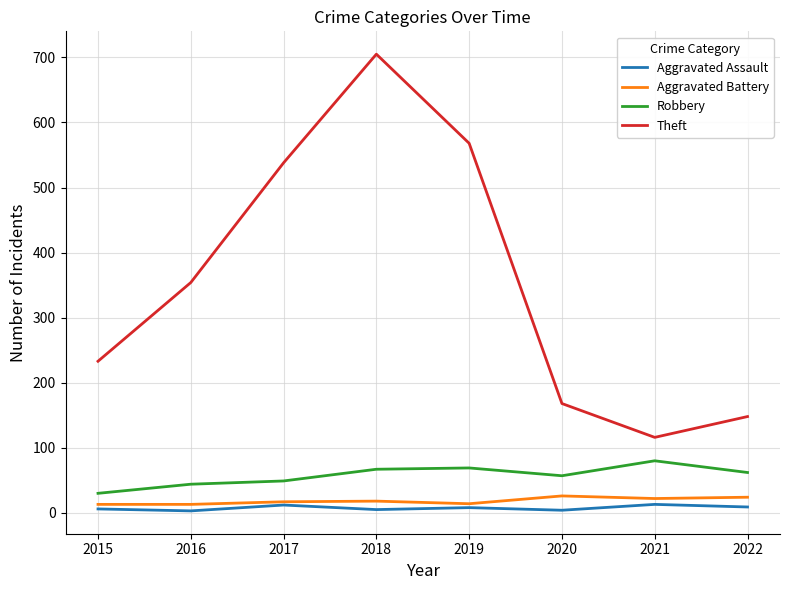

Rank the series by their maximum value, from lowest to highest.

Aggravated Assault, Aggravated Battery, Robbery, Theft